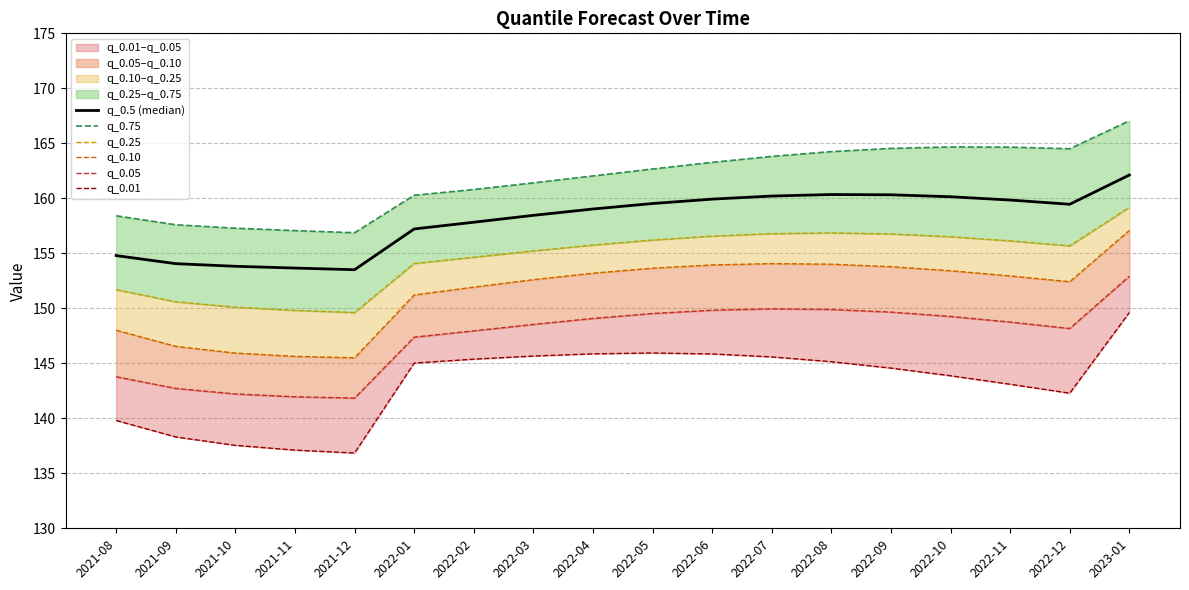

True or false: q_0.05 and q_0.25 intersect in this chart.

False